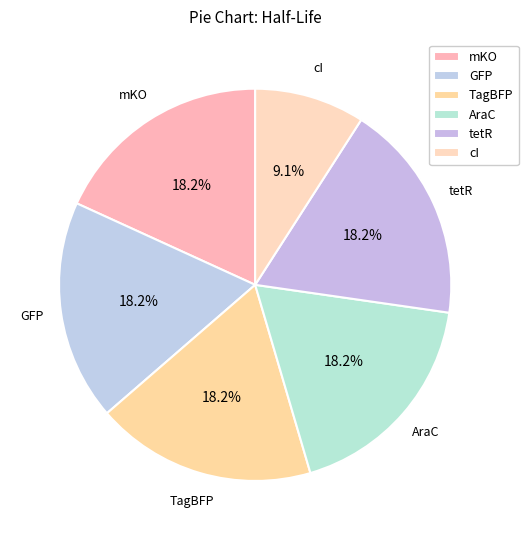

Is there a majority slice in this chart?

No